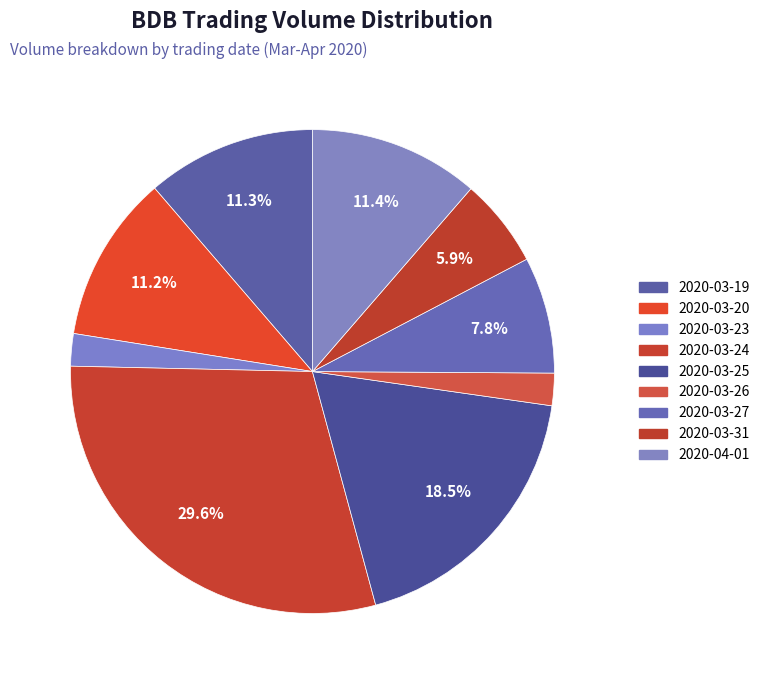

How many slices are in this pie chart?

9